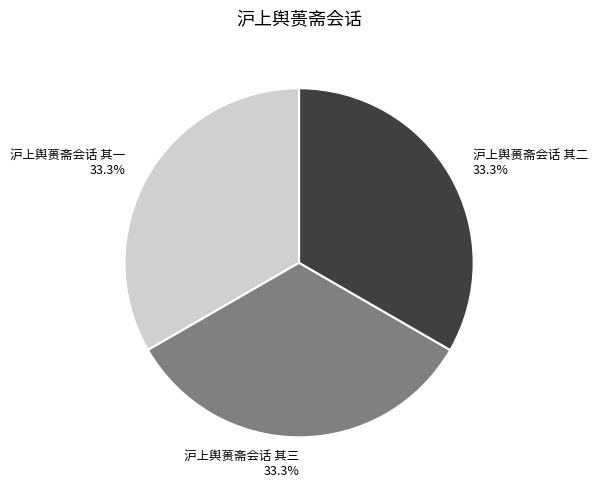

True or false: 沪上舆蒉斋会话 其一 accounts for 20% of the total.

False